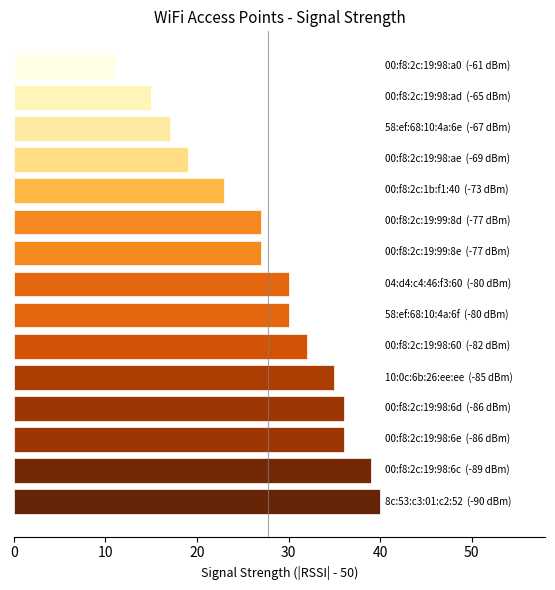

Reading top to bottom, transcribe all the data shown in this chart.

11	15	17	19	23	27	27	30	30	32	35	36	36	39	40